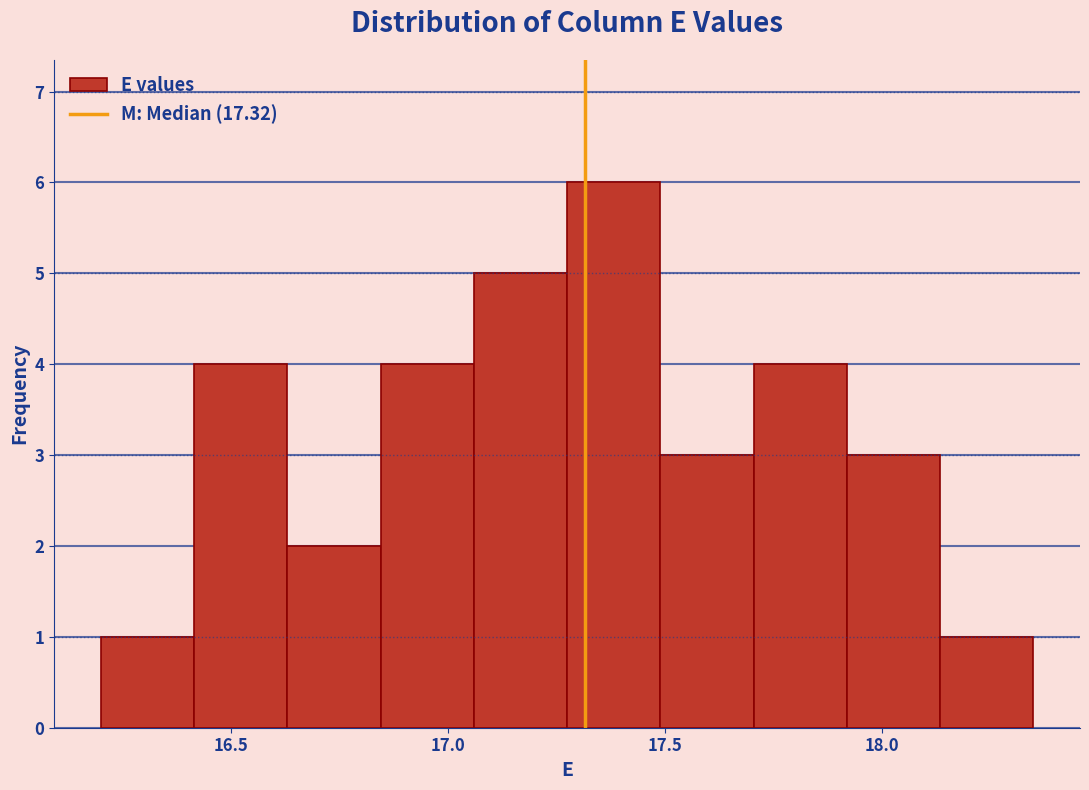

Which range on the x-axis has the tallest bar?

17.275 to 17.490